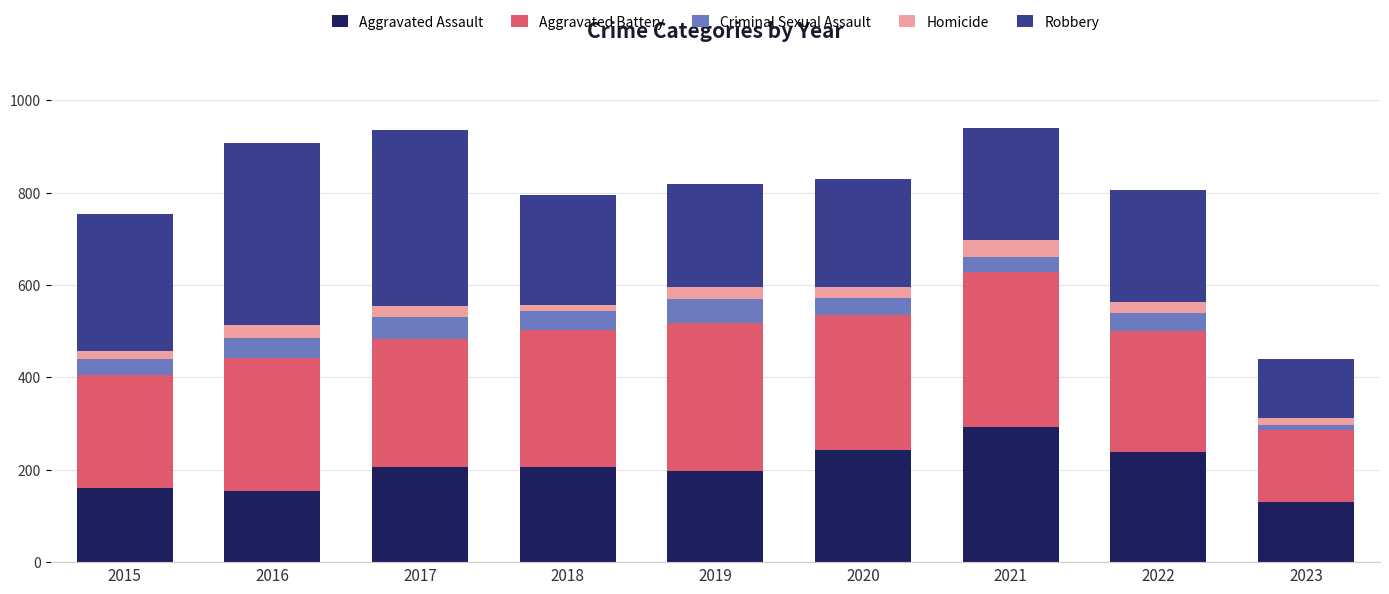

How many data points does each series have?

9